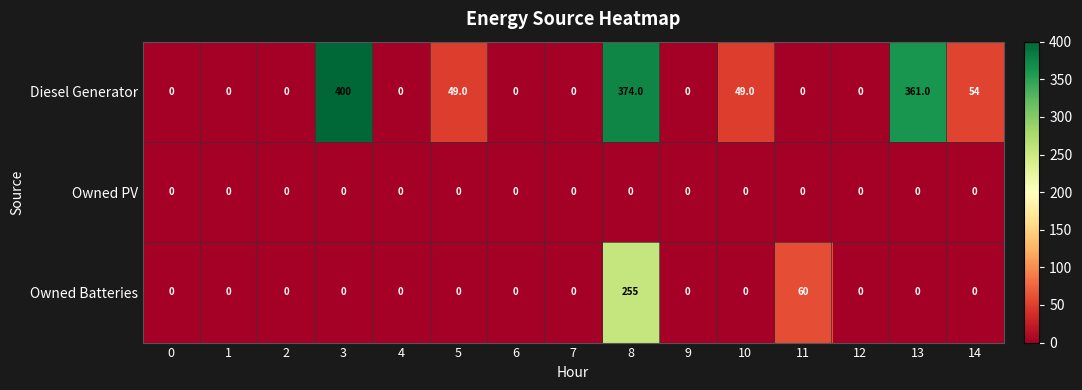

Between 8 and 13, which series saw the biggest shift?

Owned Batteries